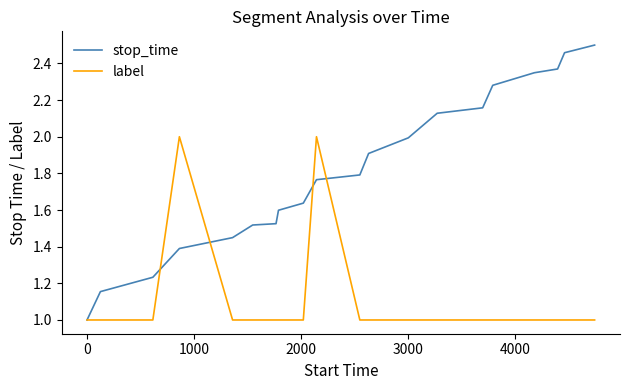

Rank the series by their average value, from lowest to highest.

label, stop_time